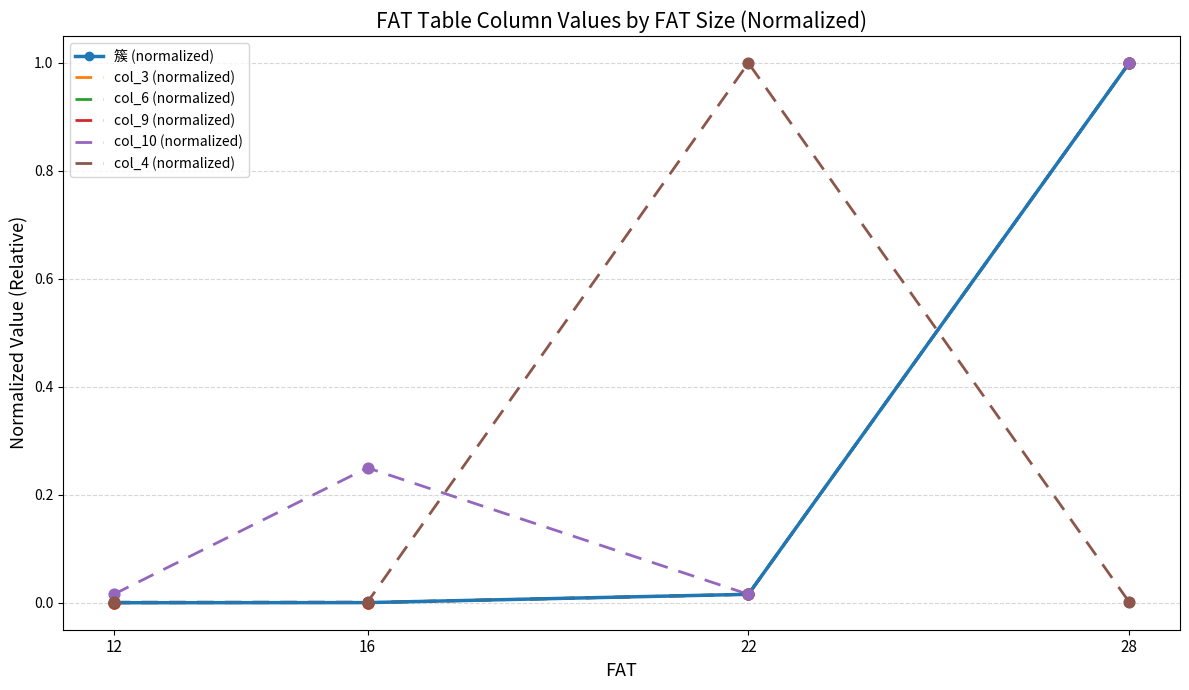

At which category is the sum across all series the highest?

28